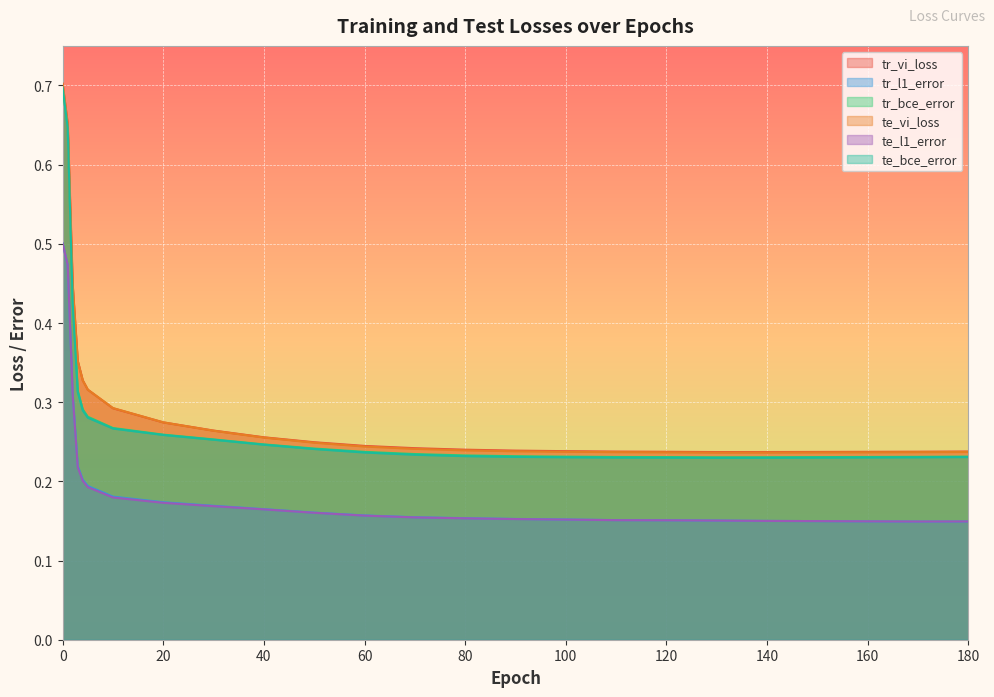

Rank the series by their maximum value, from lowest to highest.

te_l1_error, tr_l1_error, te_bce_error, tr_bce_error, te_vi_loss, tr_vi_loss